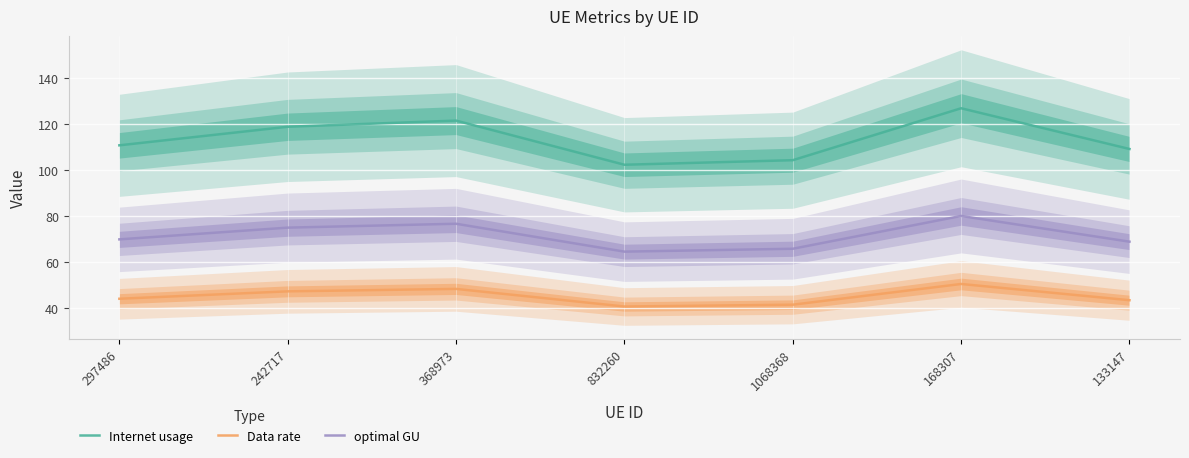

At which label does optimal GU first exceed 69?

297486